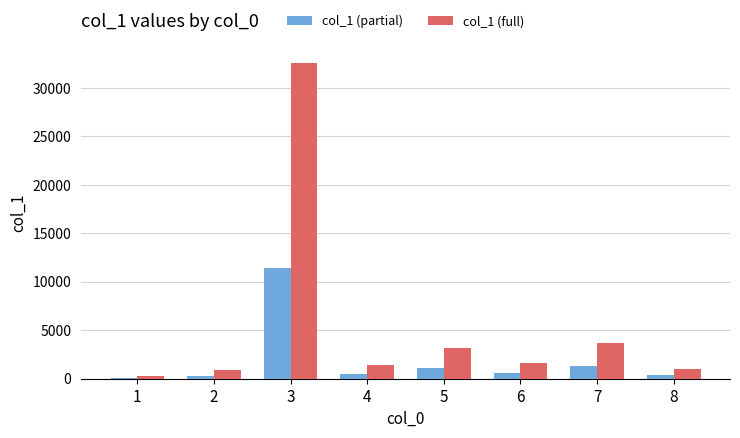

How many series are shown in this chart?

2